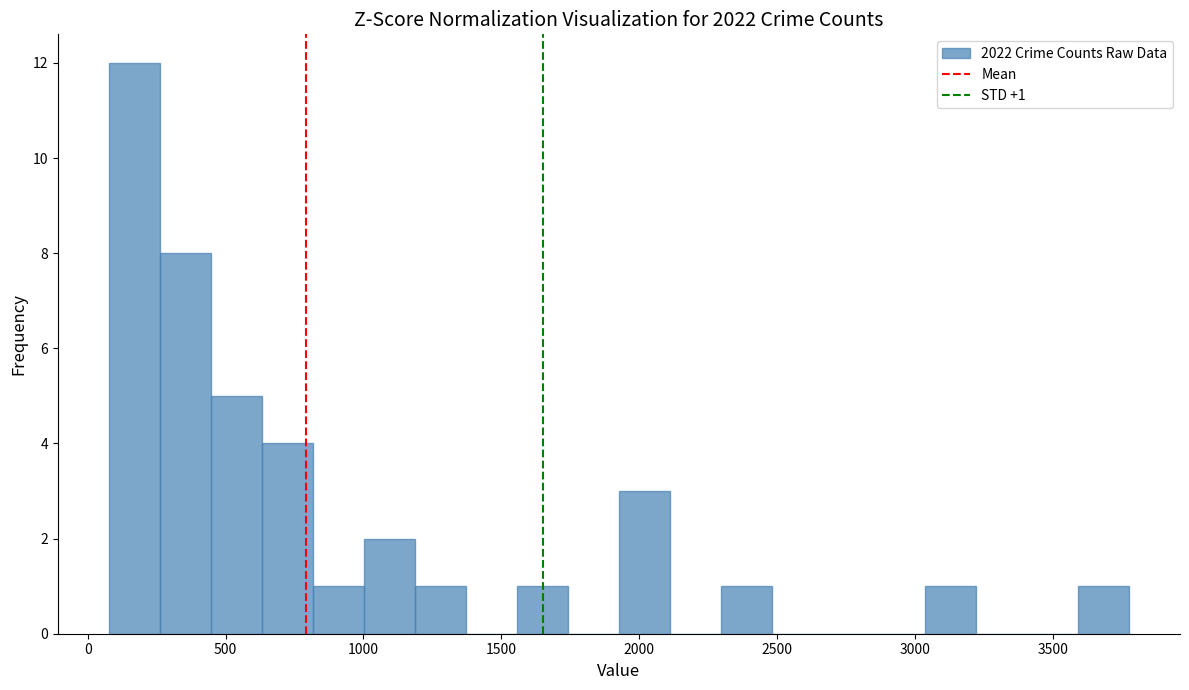

Read against the x-axis, roughly where is the centre of the tallest bar?

150